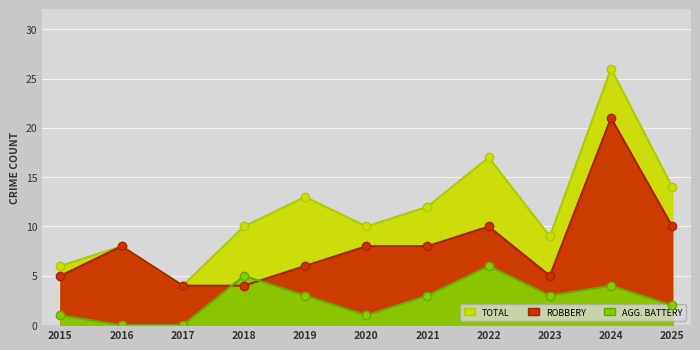

Where do Aggravated Battery and Robbery first cross each other?

2017 and 2018